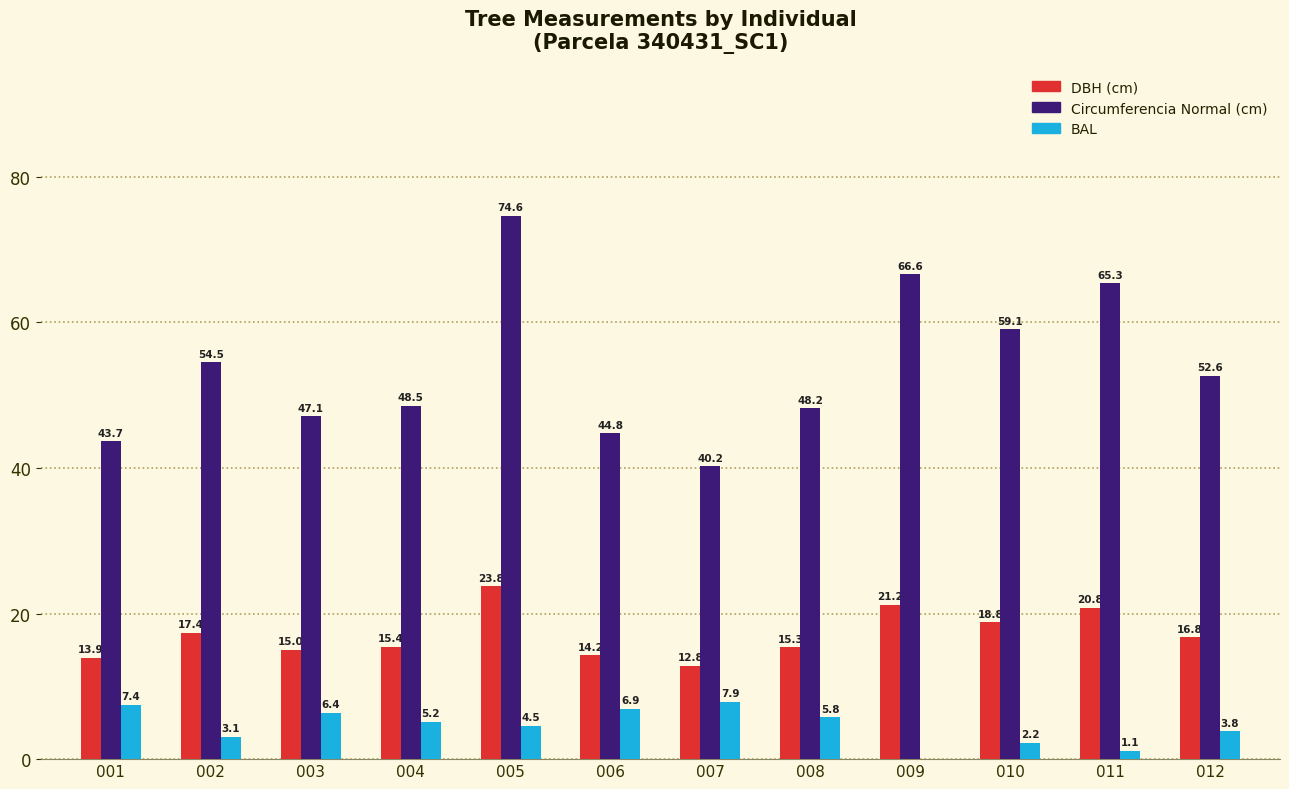

What is the total value across all series at 002?

75.0